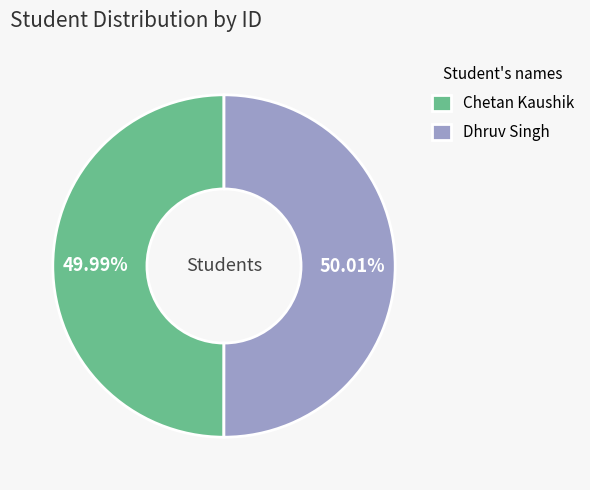

Is there any slice that represents more than half of the pie?

Yes